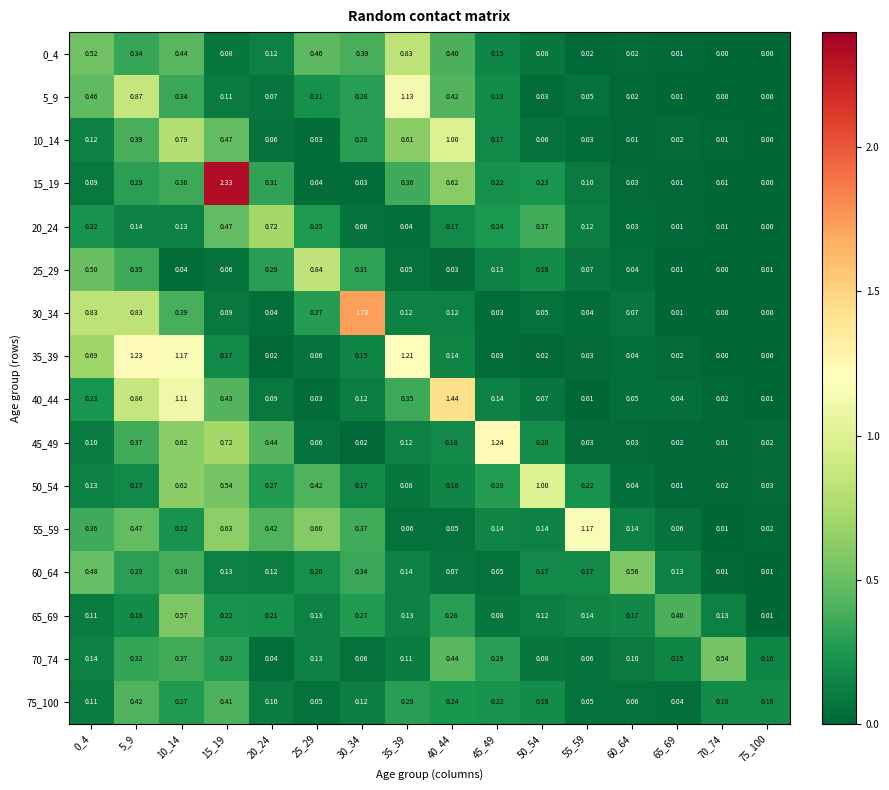

Is the value of 20_24 at 15_19 greater than the value of 70_74 at 70_74?

No